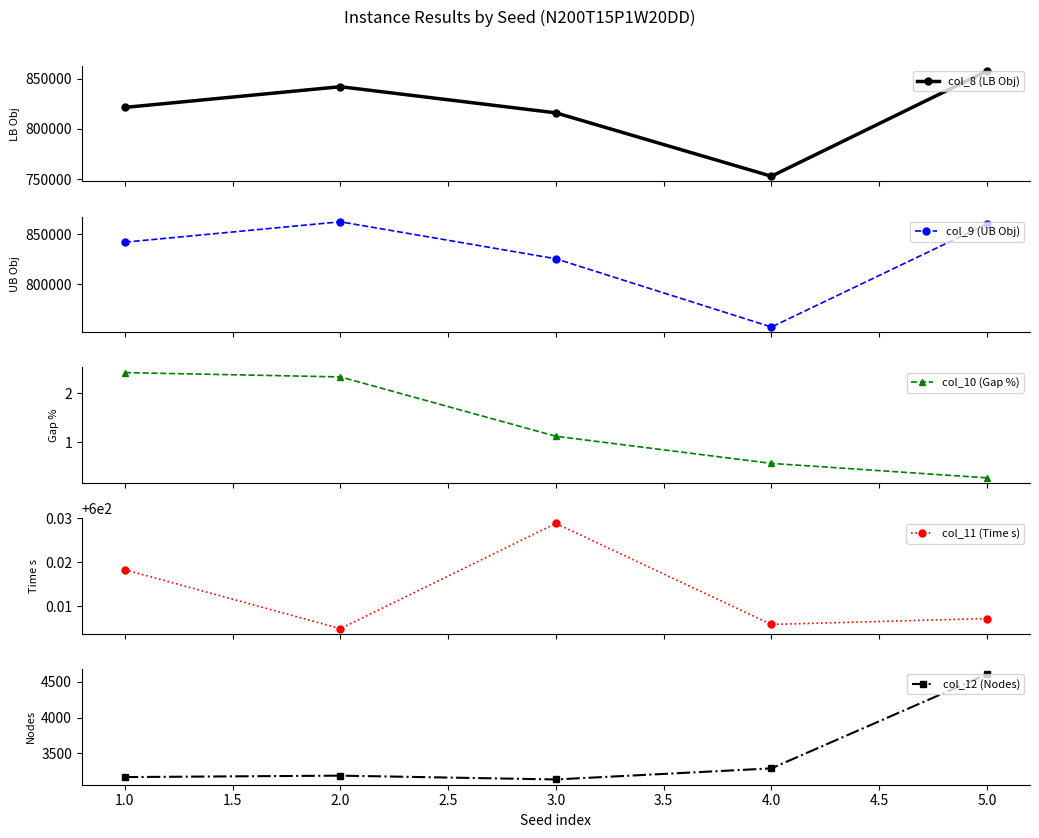

What is the sum of all col_8 (LB Obj) values?

4090558.5